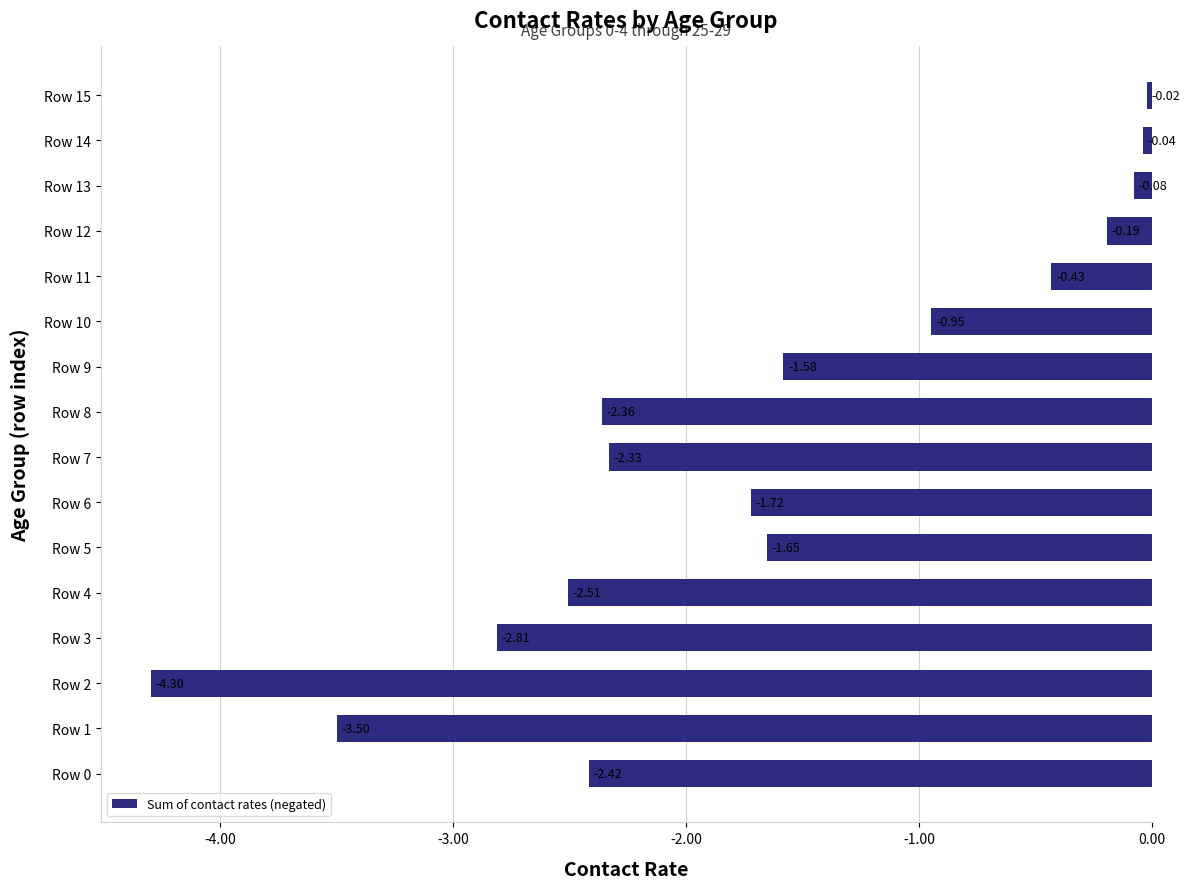

What is the difference between the maximum and minimum values?

4.3